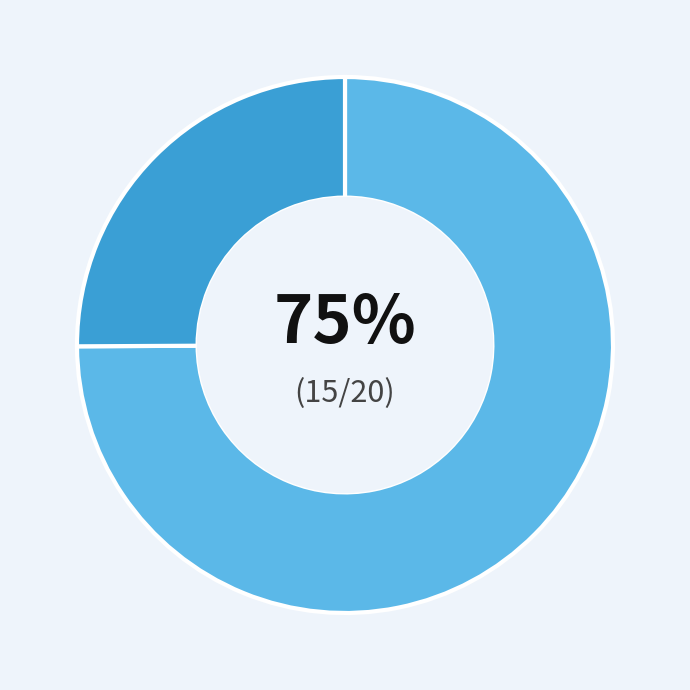

To the nearest percent, what is the average slice percentage?

50%